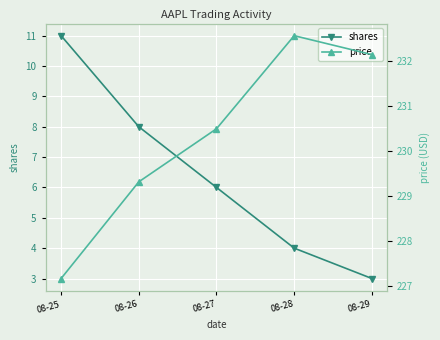

Which series has the largest total across all categories?

price